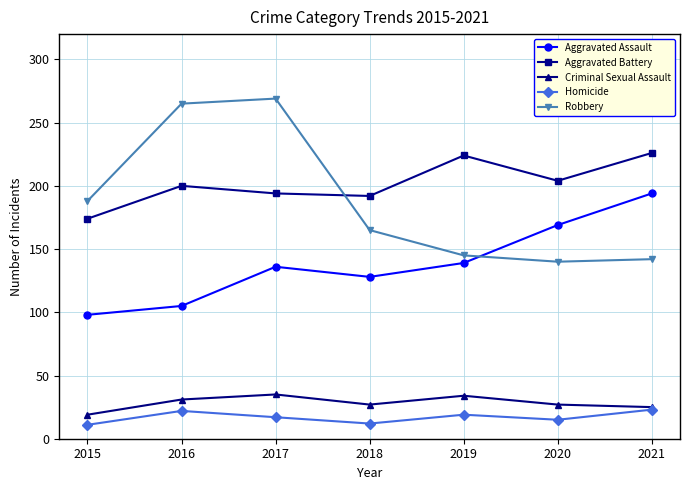

What is the difference between the highest and lowest values at 2021?

203